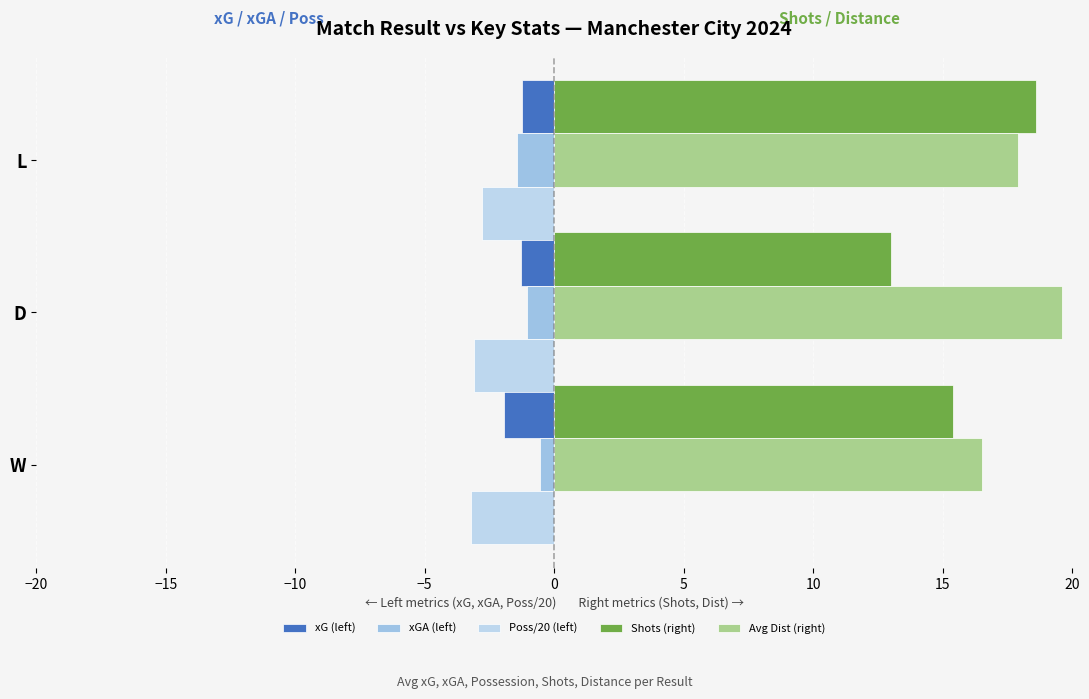

What is the value of the xG (left) bar at the 1st from the left?

-1.9